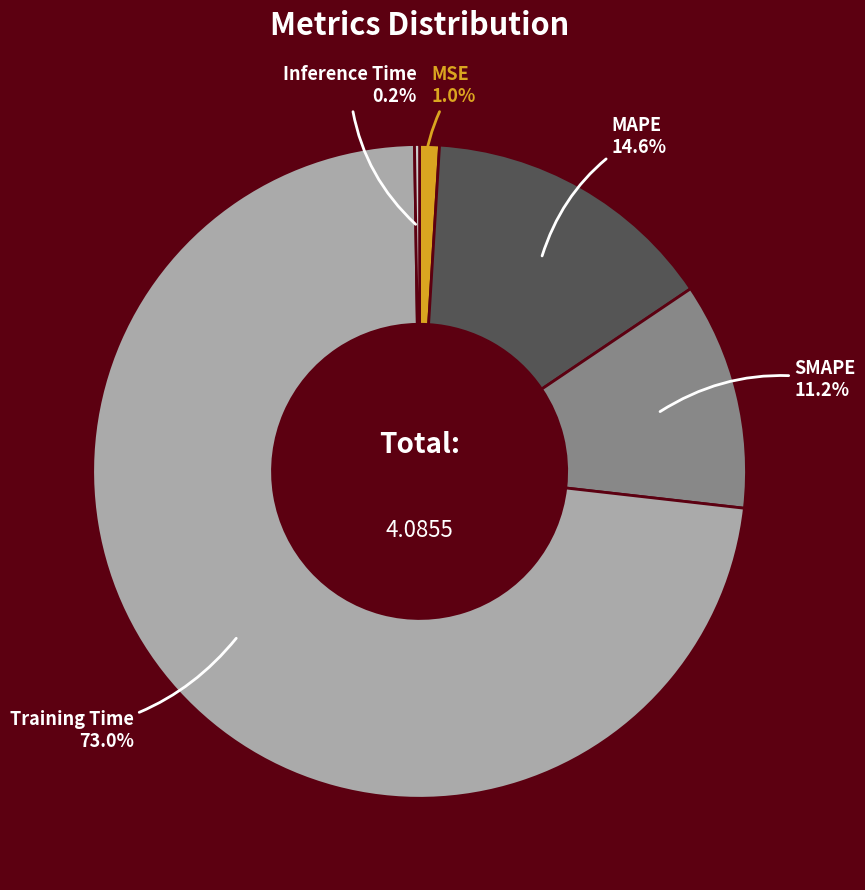

Does any single category account for the majority?

Yes